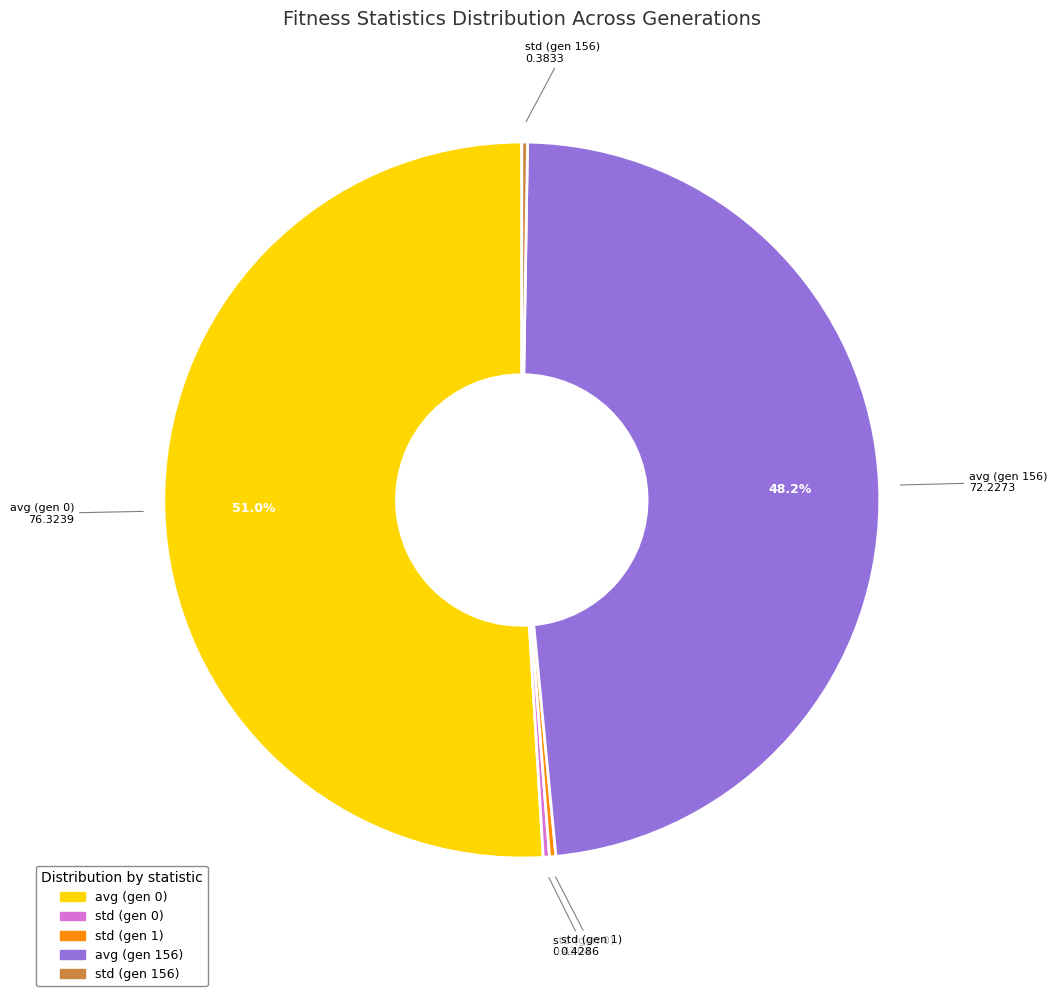

Combined, do std (gen 1) and avg (gen 0) account for over 50%?

Yes